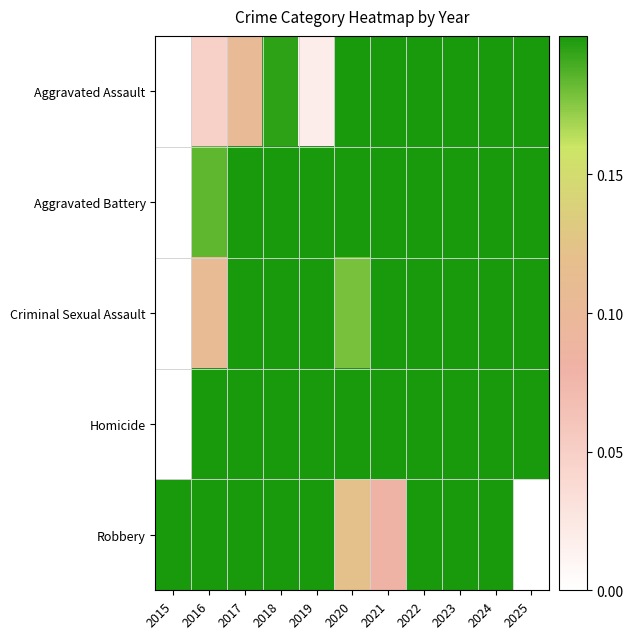

What is the total value across all series at 2017?

3.0